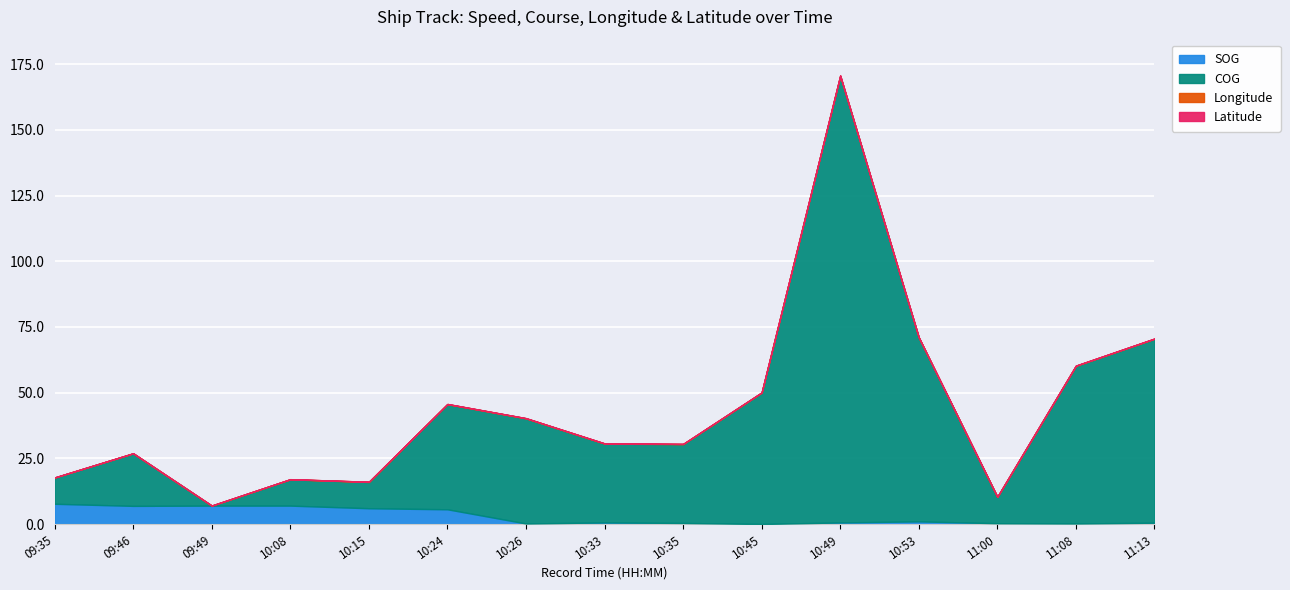

Between 10:53 and 10:35, which is larger?

10:53